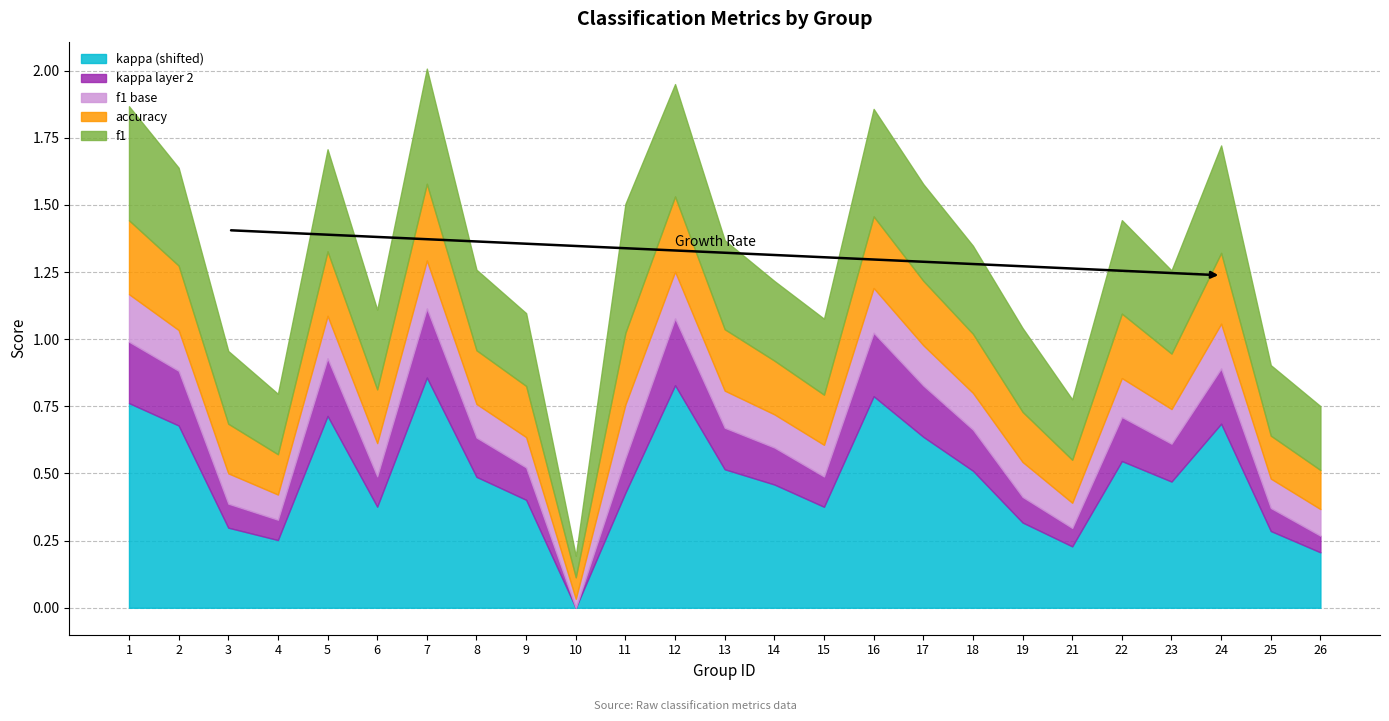

True or false: f1 and kappa intersect in this chart.

False